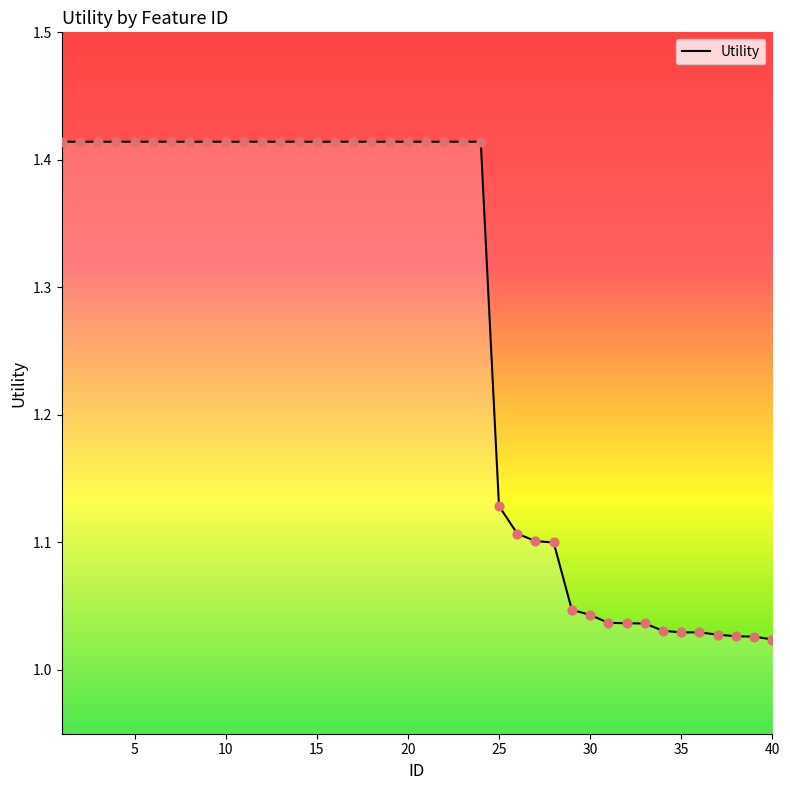

Is this an area chart (filled region under the line)?

Yes